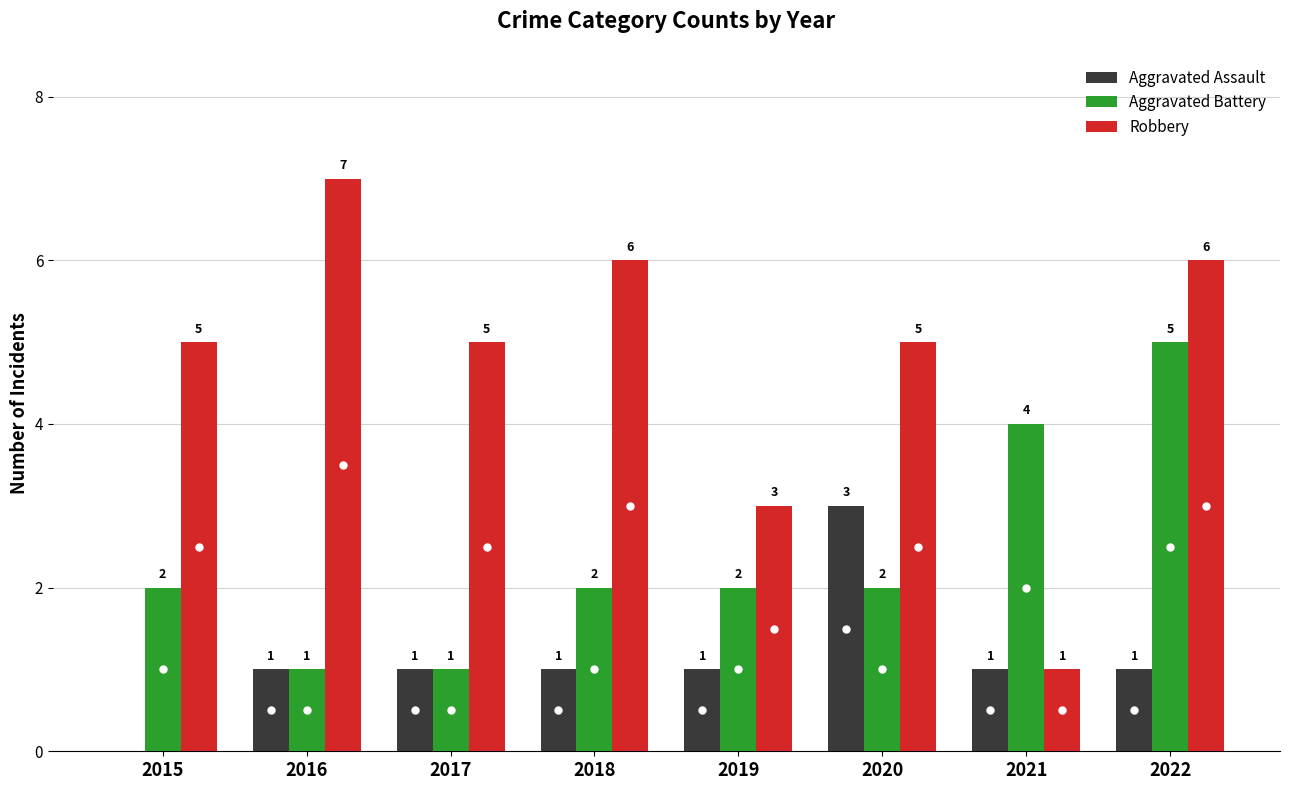

Reading left to right, extract all data points from this chart.

Aggravated Assault: 2015=0	2016=1	2017=1	2018=1	2019=1	2020=3	2021=1	2022=1
Aggravated Battery: 2015=2	2016=1	2017=1	2018=2	2019=2	2020=2	2021=4	2022=5
Robbery: 2015=5	2016=7	2017=5	2018=6	2019=3	2020=5	2021=1	2022=6